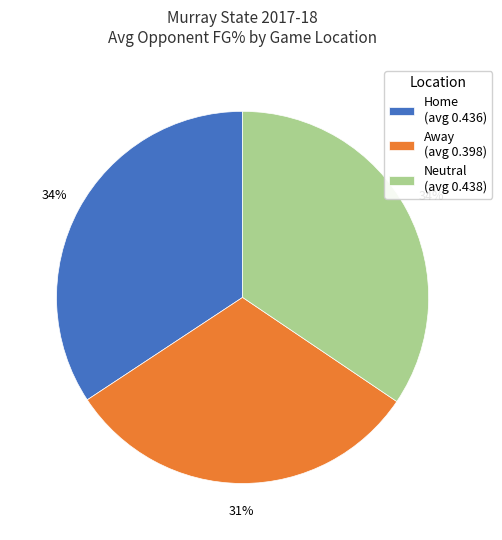

To the nearest percent, what is the difference between the Away and Neutral slice percentages?

3%